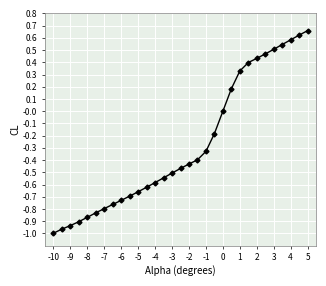

What is the value of the 20th point from the left?

-0.2